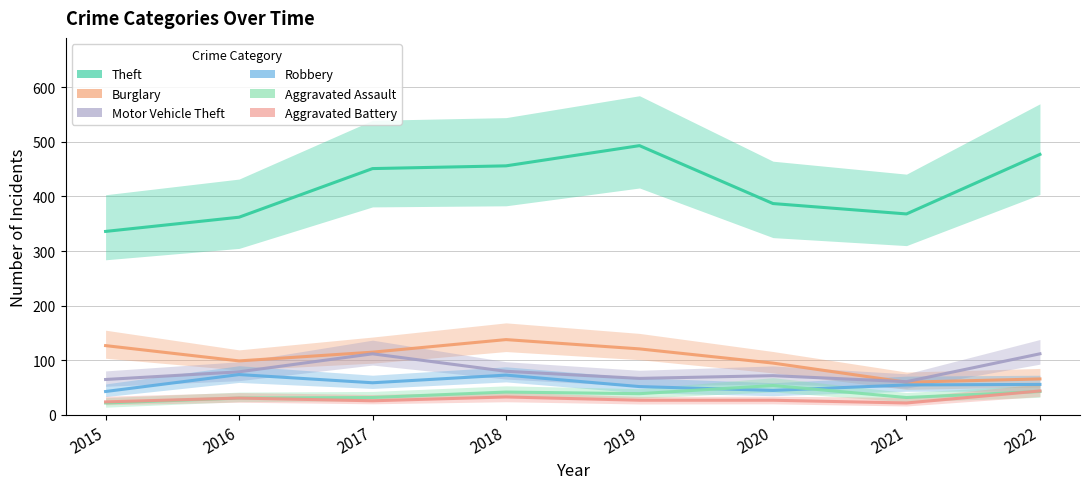

True or false: Motor Vehicle Theft and Aggravated Assault intersect in this chart.

False